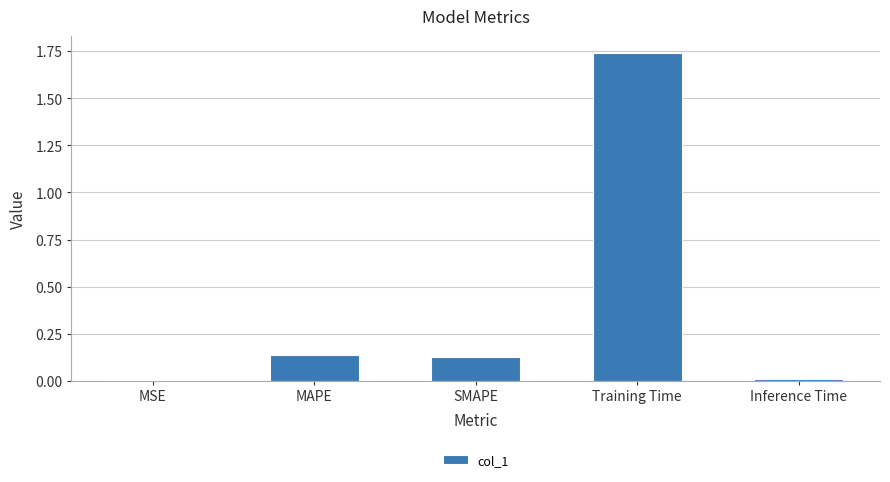

What is the label of the 4th bar from the right?

MAPE